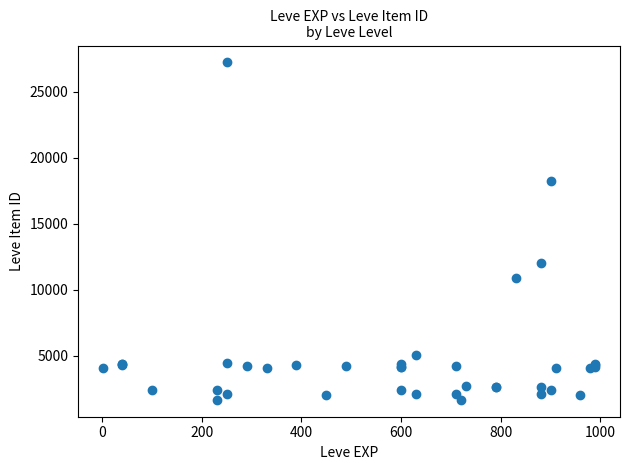

What Y value in the scatter plot is closest to 14448?

12018